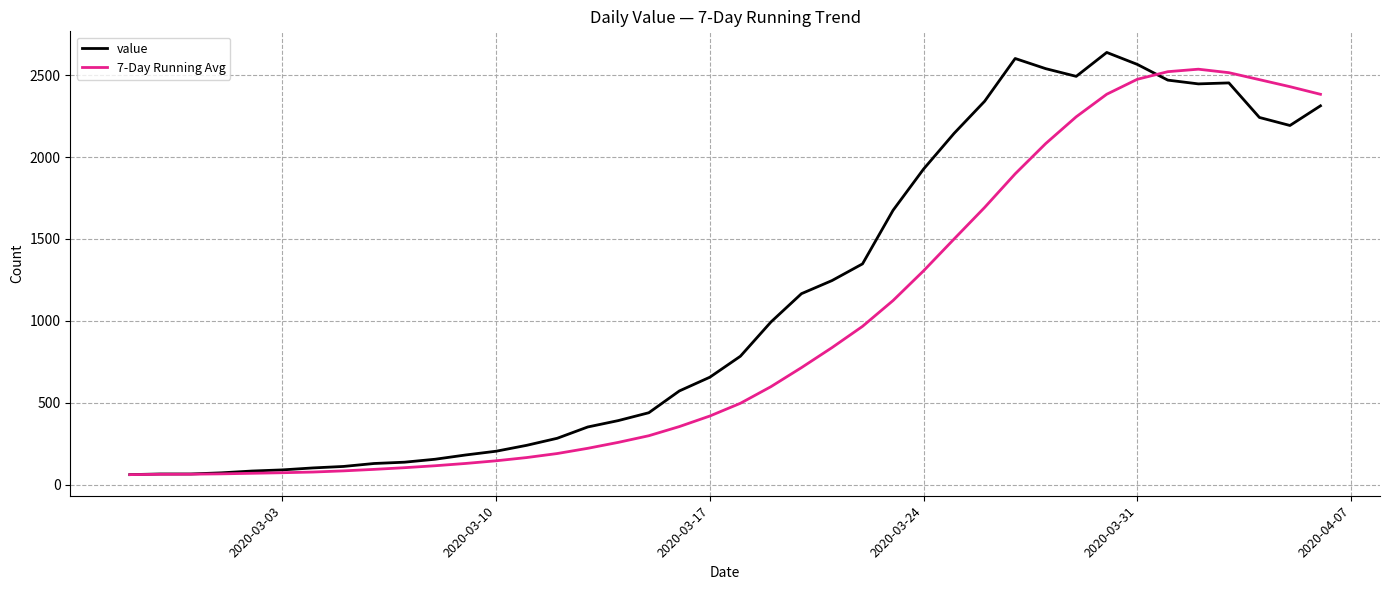

What is the lowest value of the 7-Day Running Avg series?

61.0